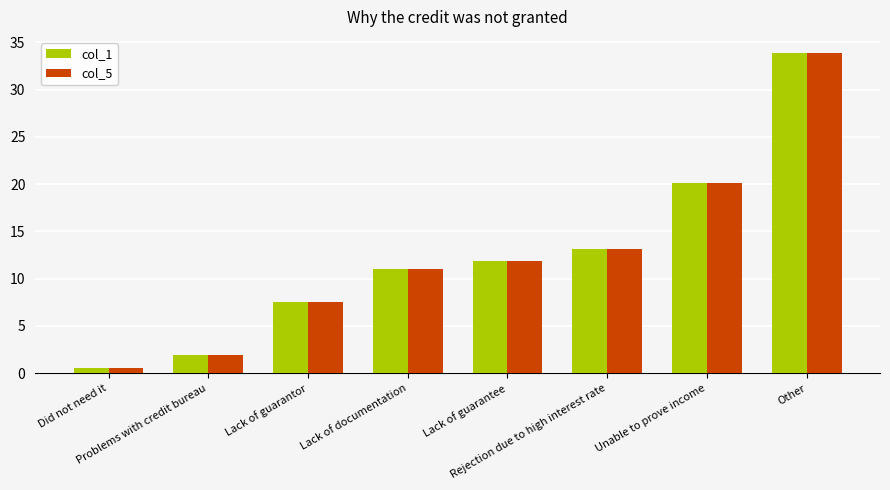

What is the difference between the maximum and minimum values in the col_5 series?

33.4